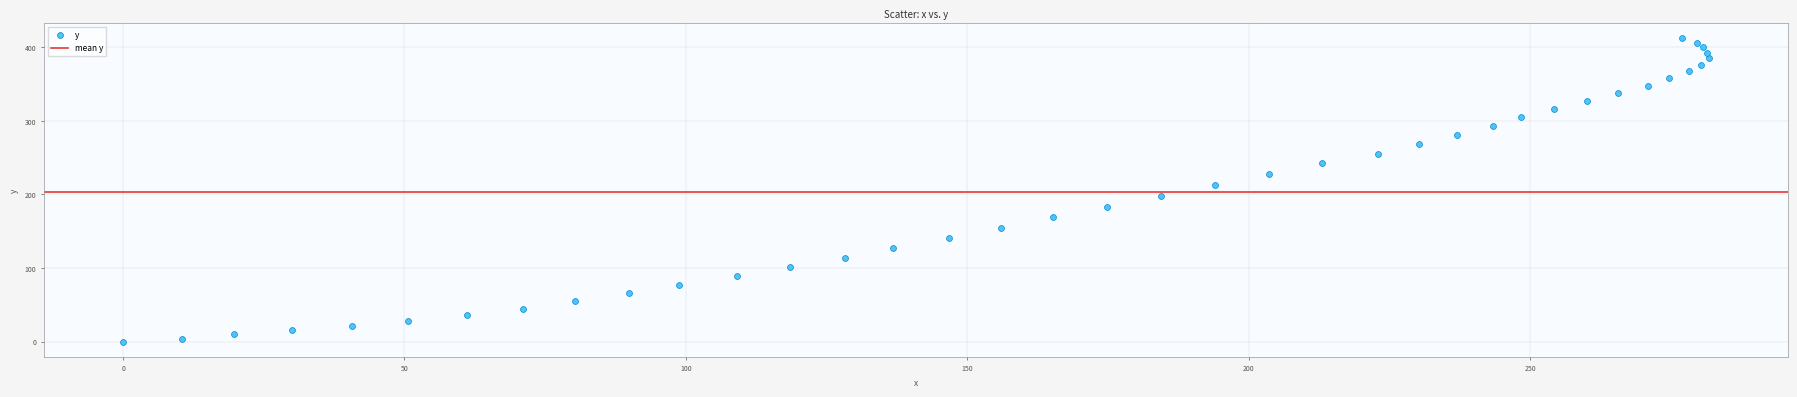

What is the range of Y values (max minus min)?

412.5